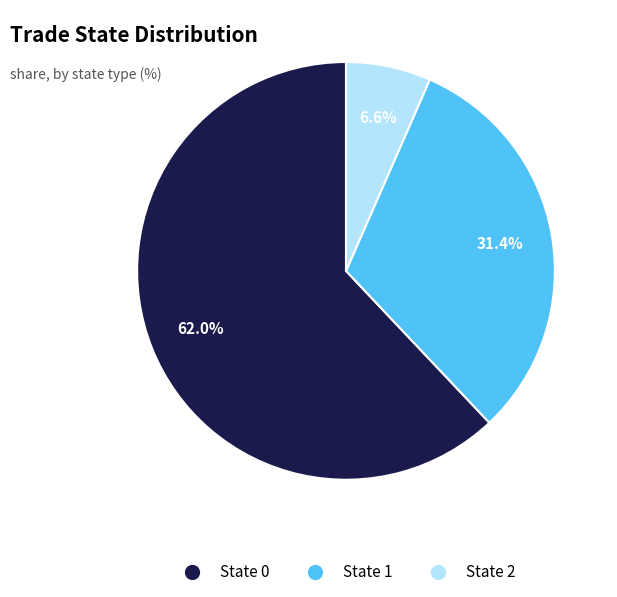

What percentage is NOT represented by State 2?

93.4%